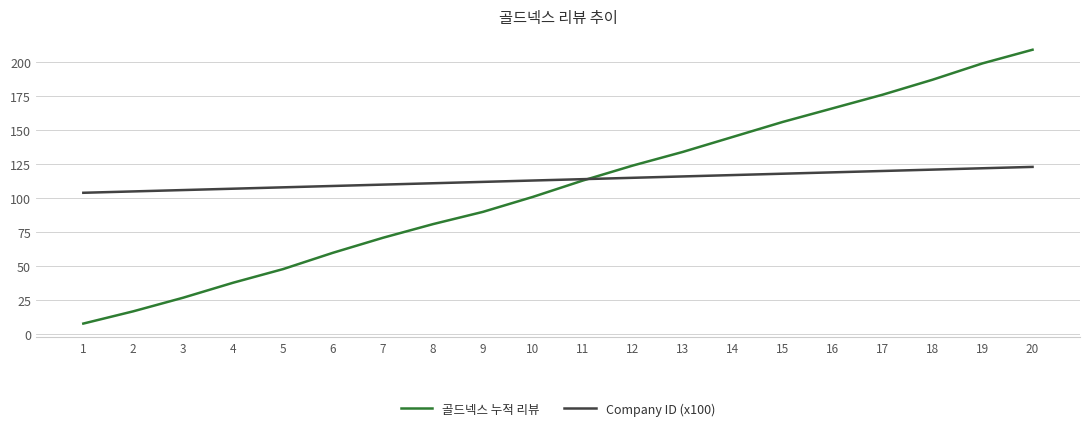

Does the chart display data point markers on the line(s)?

No